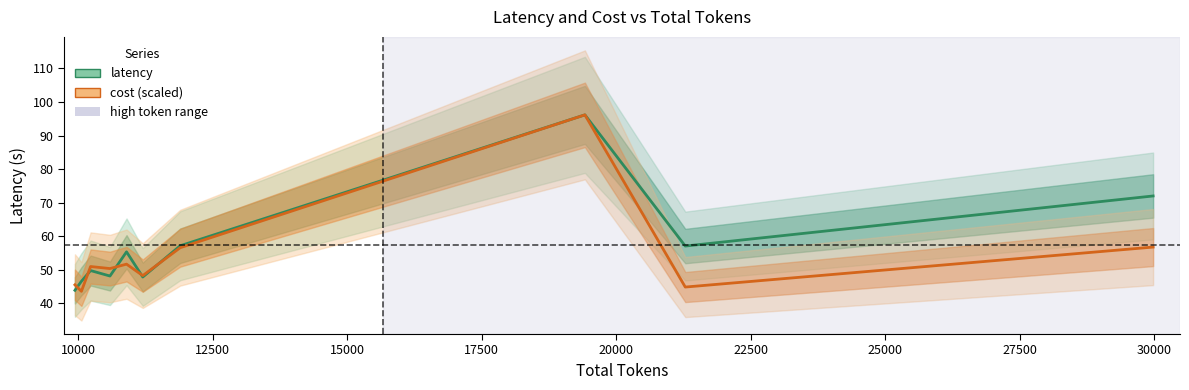

Which series has the largest total across all categories?

latency